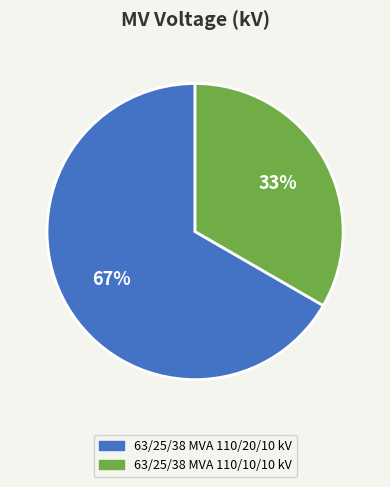

Which has a higher value, 63/25/38 MVA 110/10/10 kV or 63/25/38 MVA 110/20/10 kV?

63/25/38 MVA 110/20/10 kV